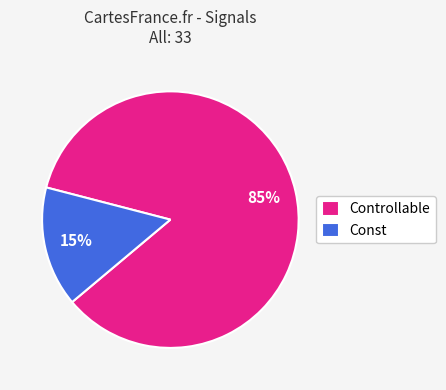

Which has a higher value, Const or Controllable?

Controllable